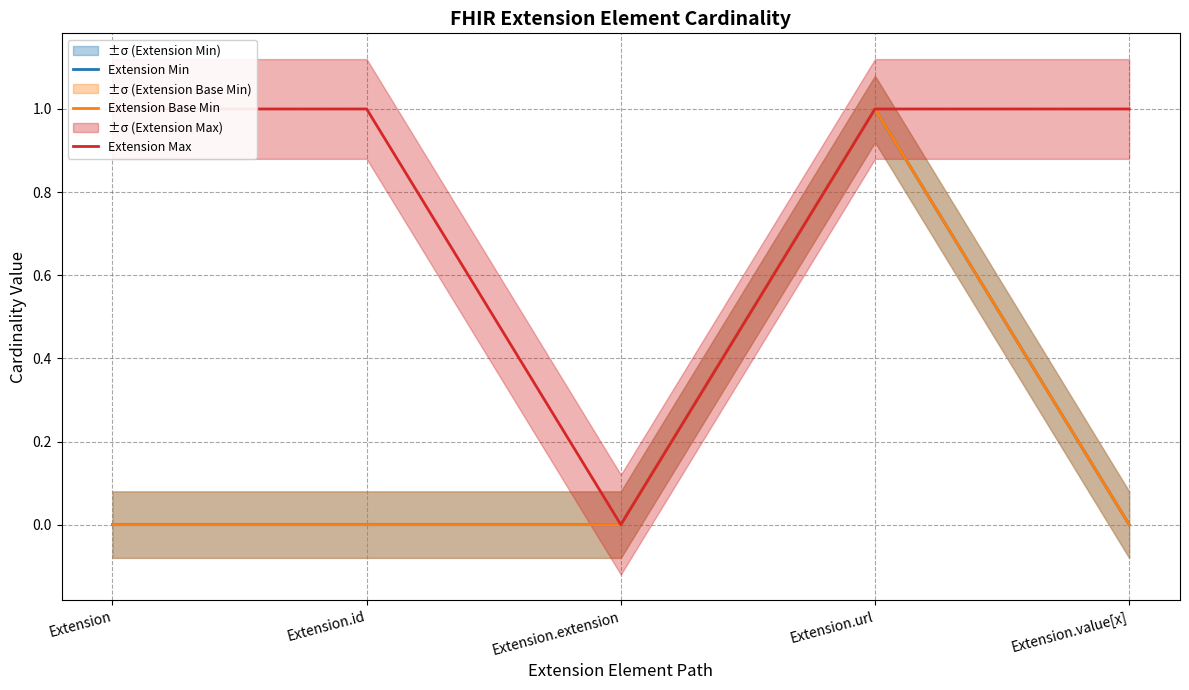

How many values in the Extension Max series are below 1?

1